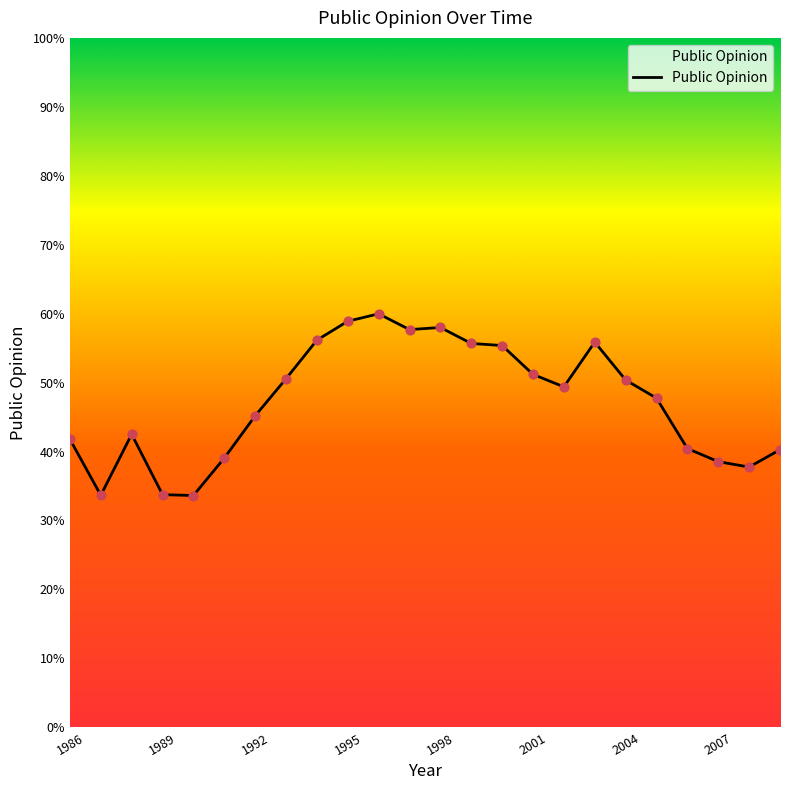

What is the maximum value shown in the chart?

60.0